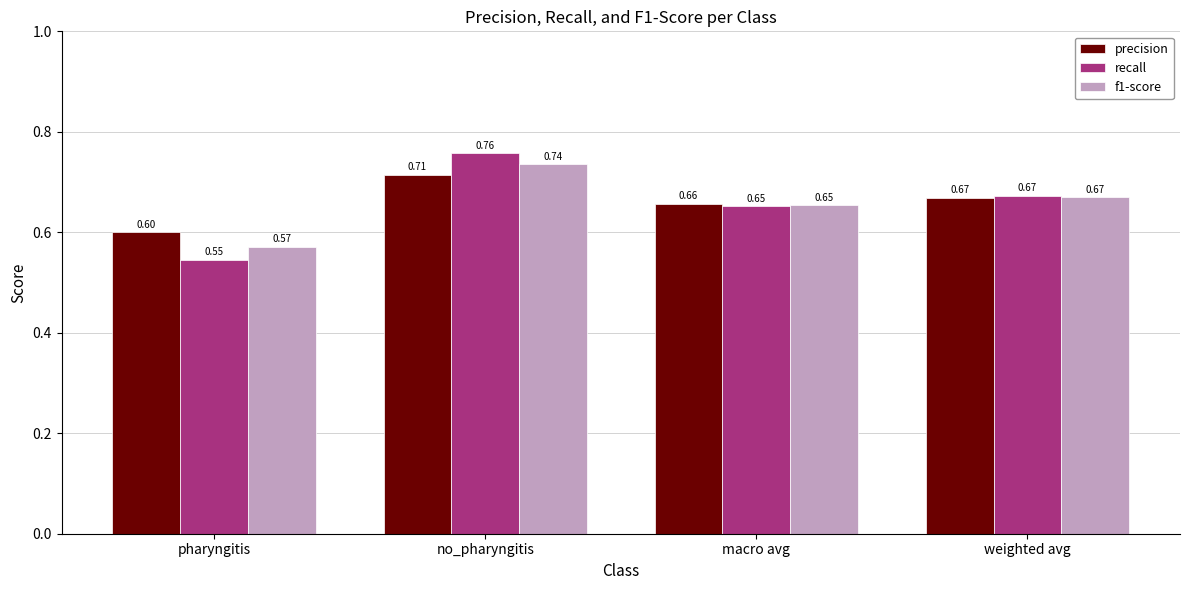

List the series in order of their overall mean, highest first.

precision, f1-score, recall